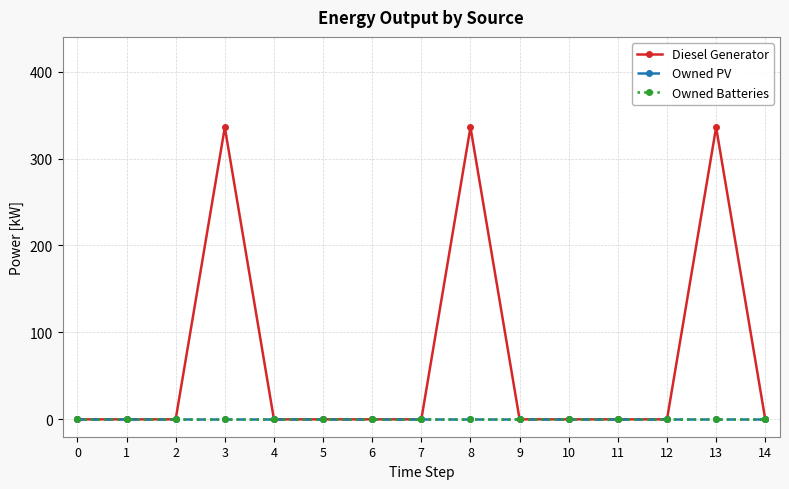

True or false: Owned PV and Owned Batteries intersect in this chart.

False